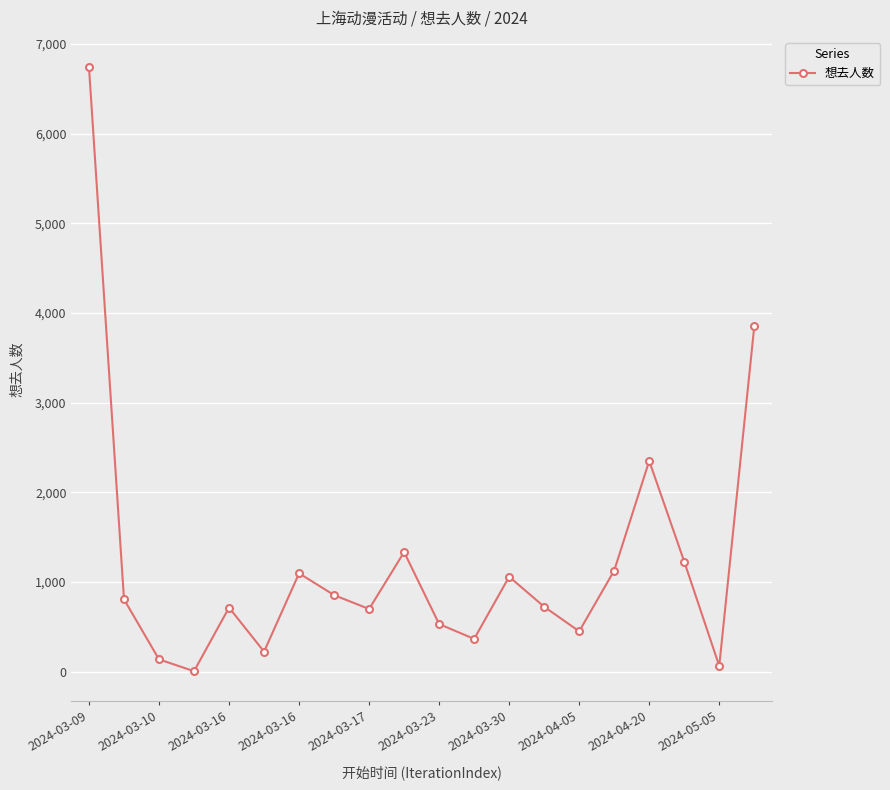

True or false: there are more than 1 points higher than both neighbors.

True